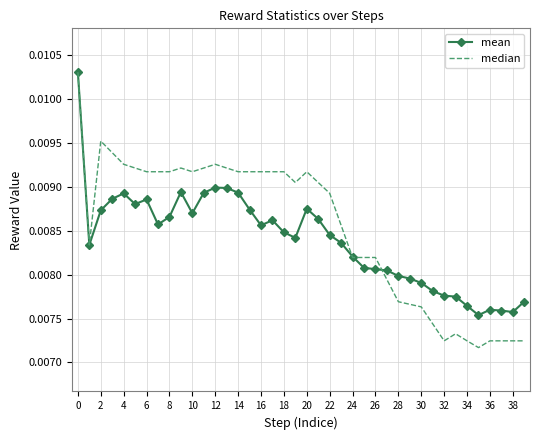

Which series has the widest spread of values?

median